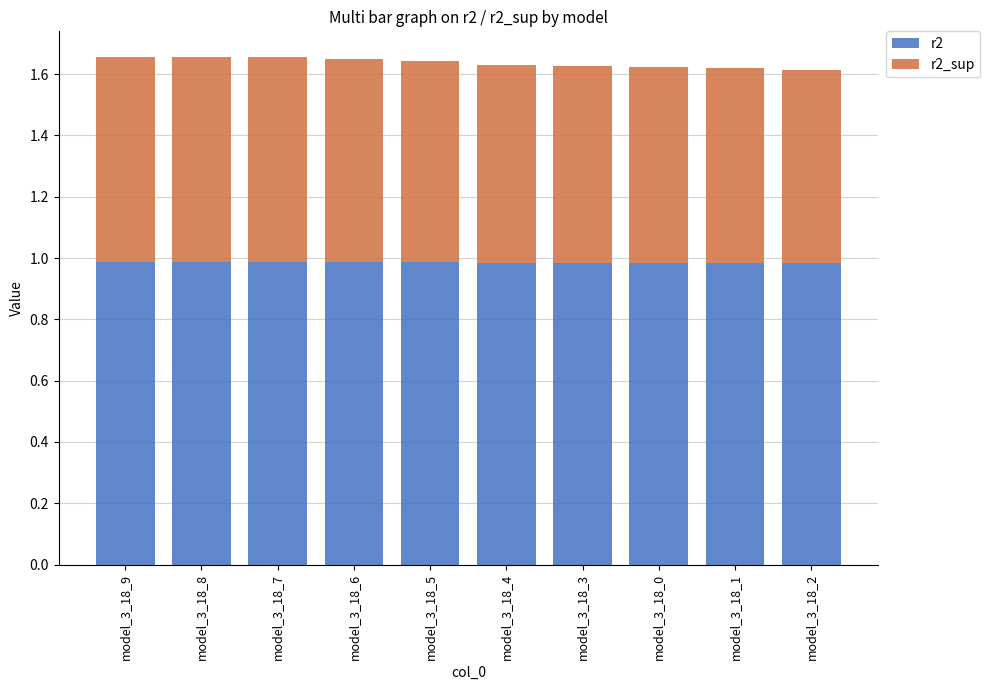

What is the total value across all series at model_3_18_2?

1.6